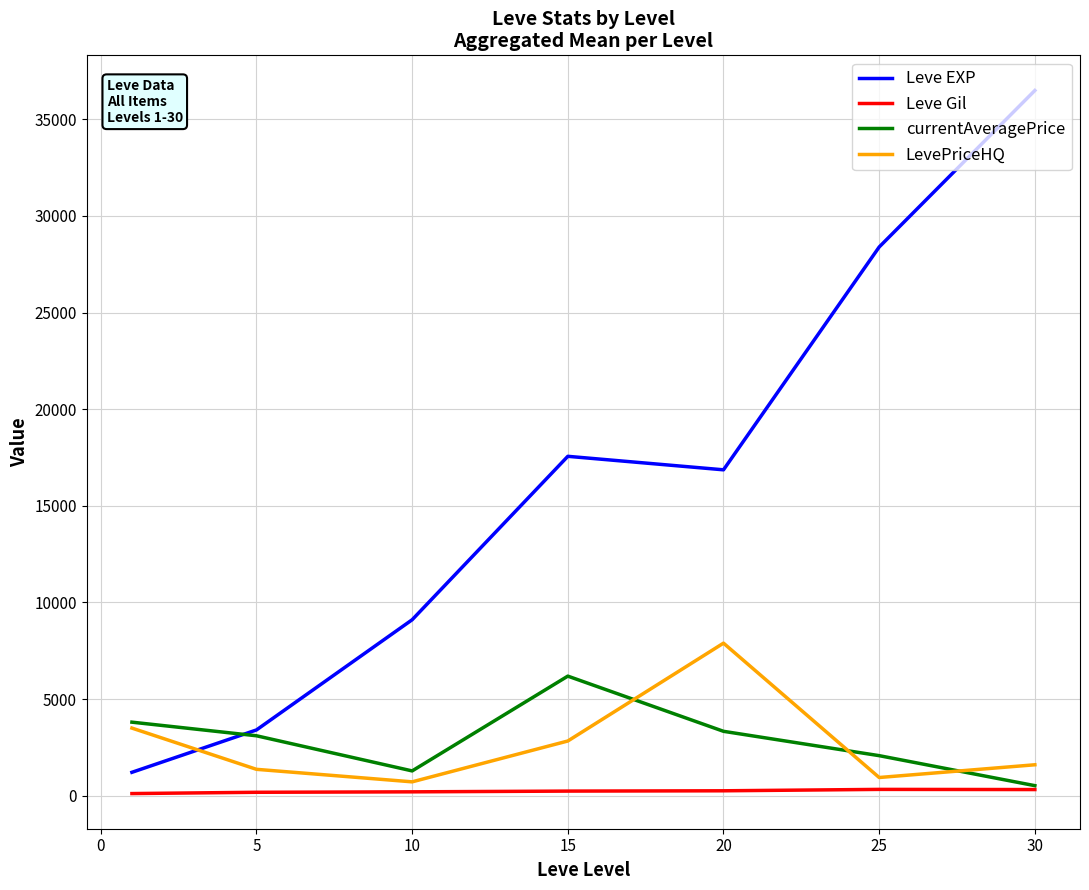

Which series has the largest total across all categories?

Leve EXP